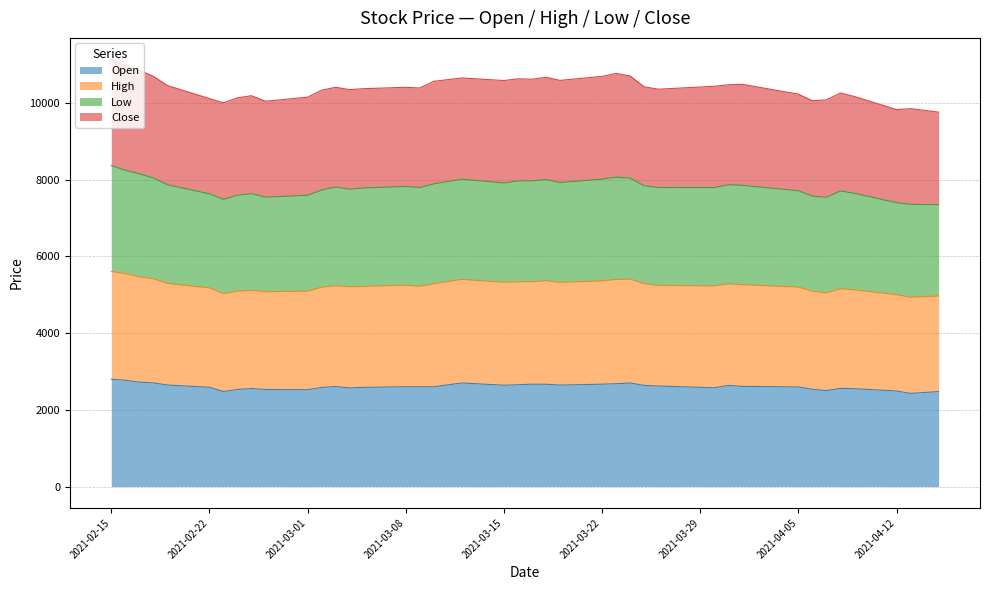

Which series changed the most between 2021-02-26 and 2021-03-23?

High